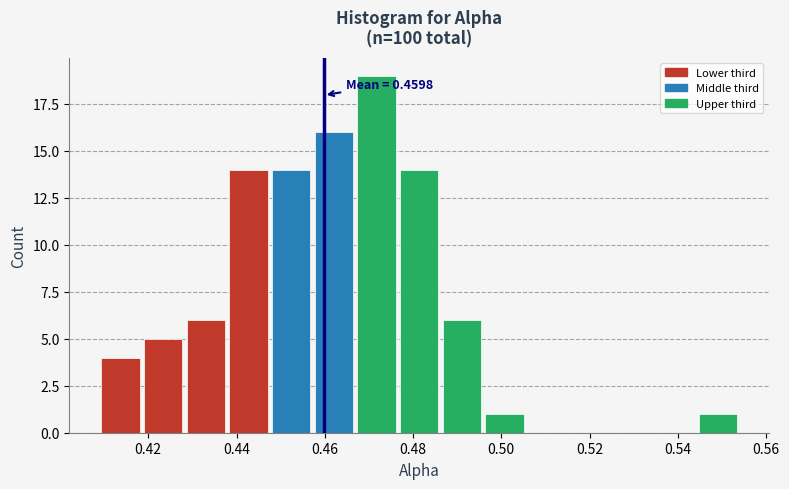

Over which range of the x-axis is the bar tallest?

0.466 to 0.476